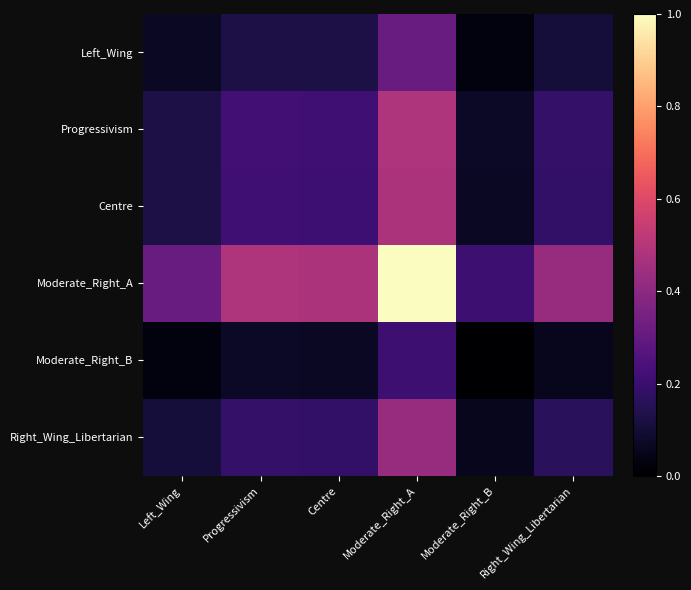

Rank the series by their maximum value, from highest to lowest.

Moderate_Right_A, Progressivism, Centre, Right_Wing_Libertarian, Left_Wing, Moderate_Right_B